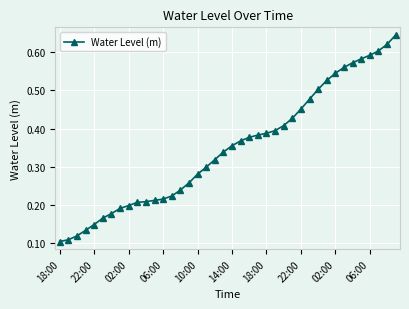

What is the sum of all values?

13.9